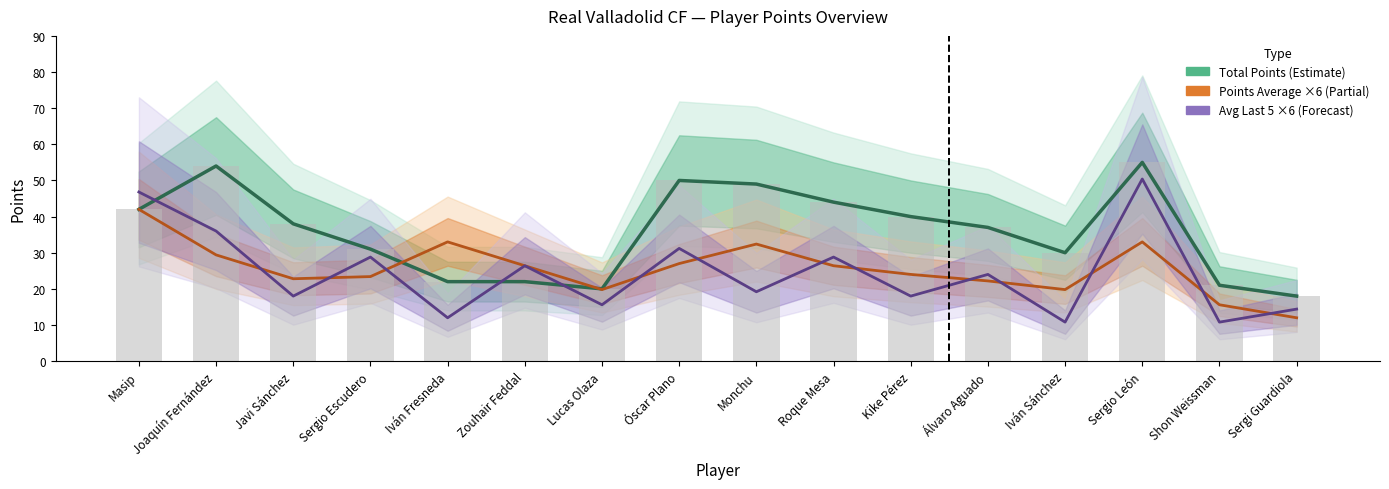

Is the value of Avg Last 5 Games ×6 (Forecast) at Sergi Guardiola greater than the value of Points Average ×6 (Partial) at Javi Sánchez?

No